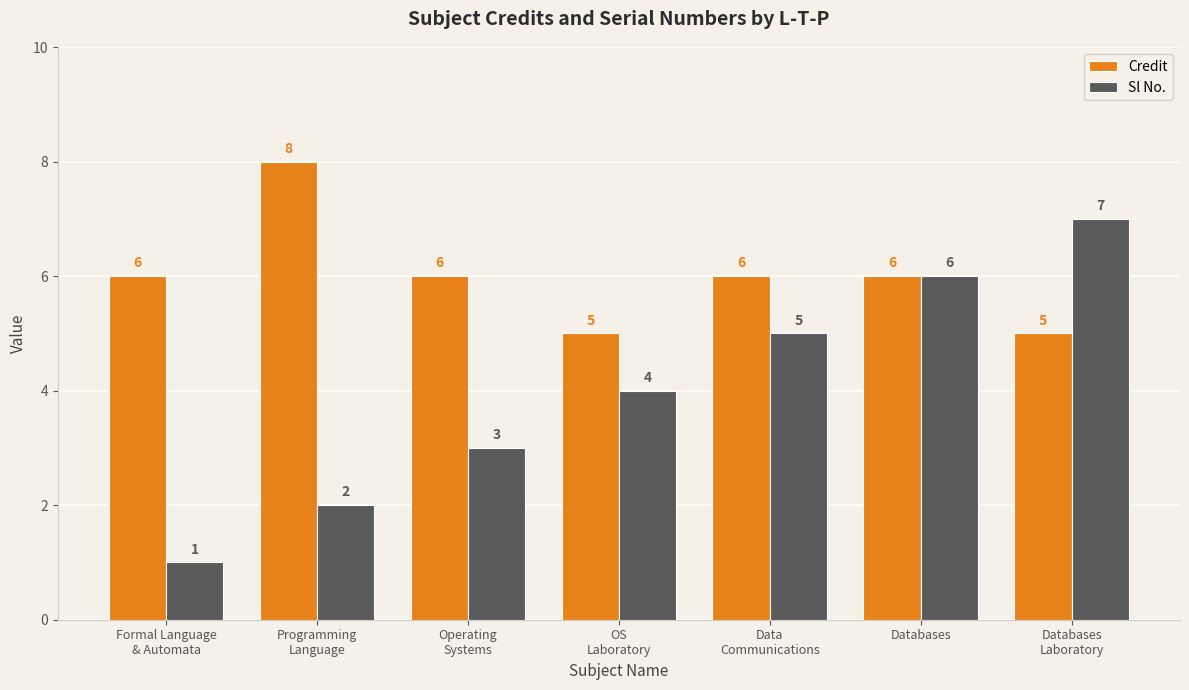

List the series in order of their peak value, highest first.

Credit, Sl No.